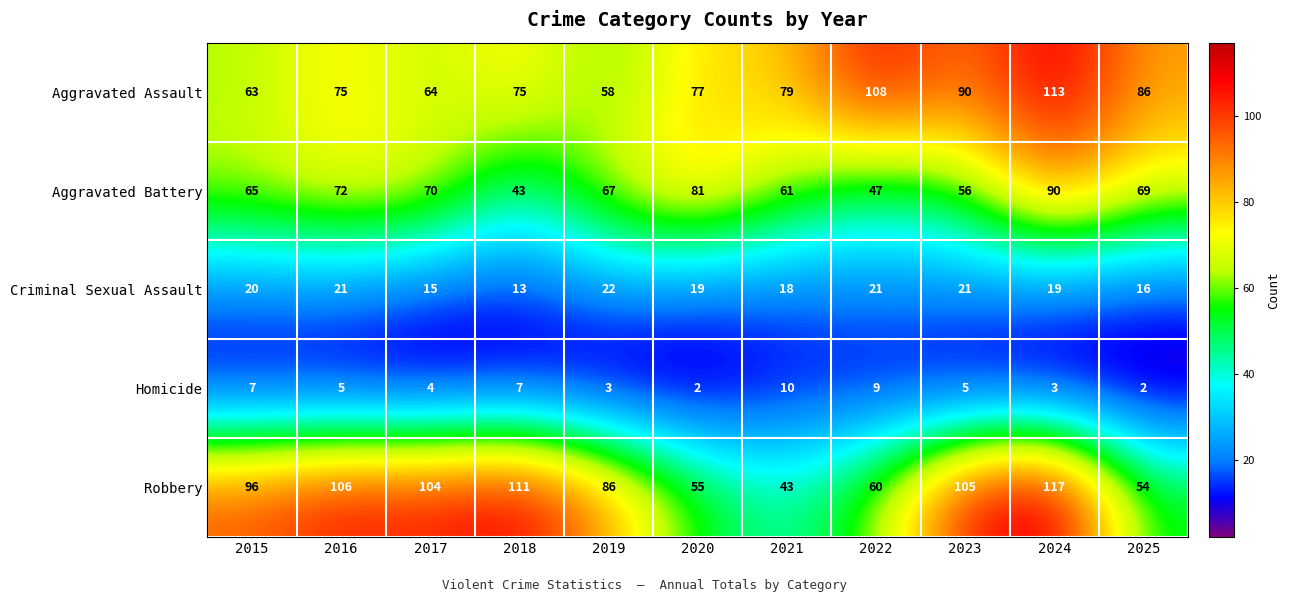

What is the sum of the Aggravated Assault values at 2021 and 2024?

192